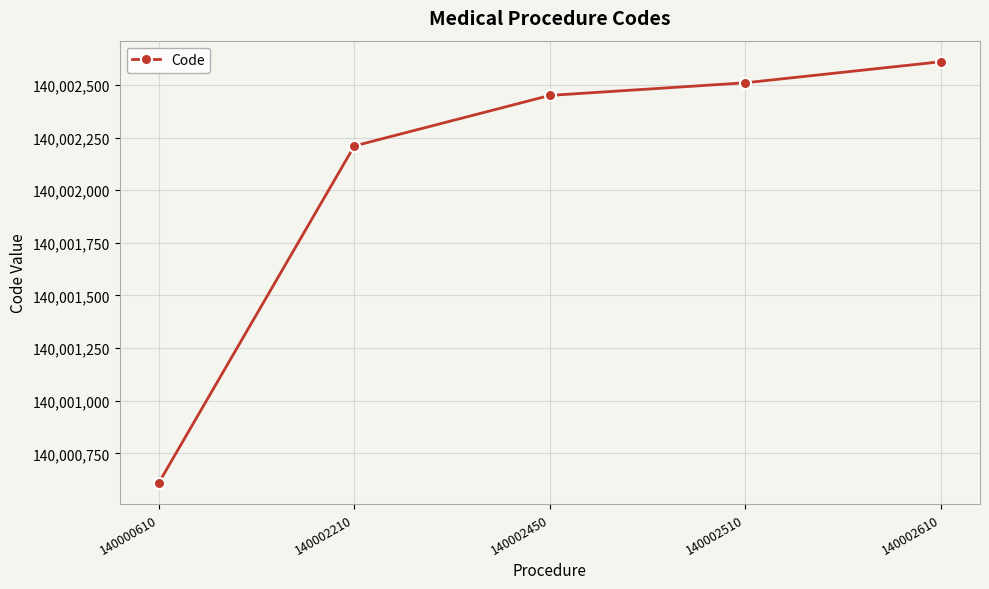

Count the number of data series in this chart.

1